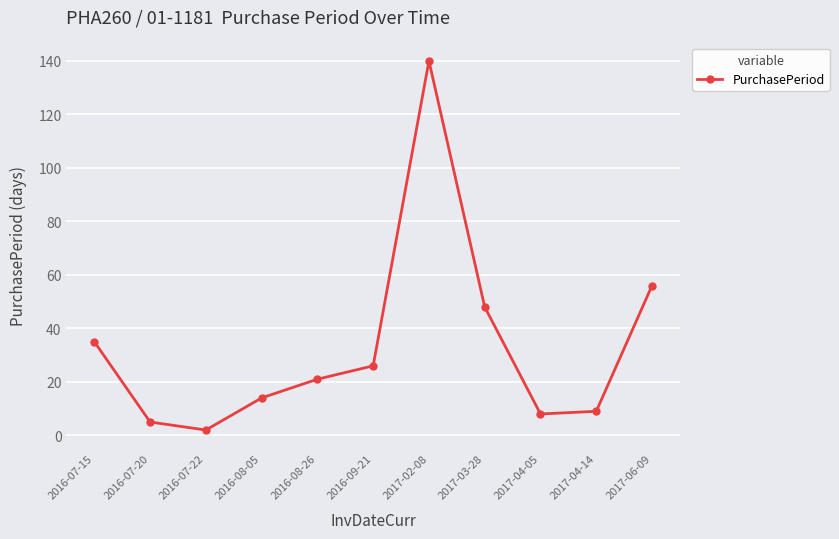

How many data points are less than 21?

5